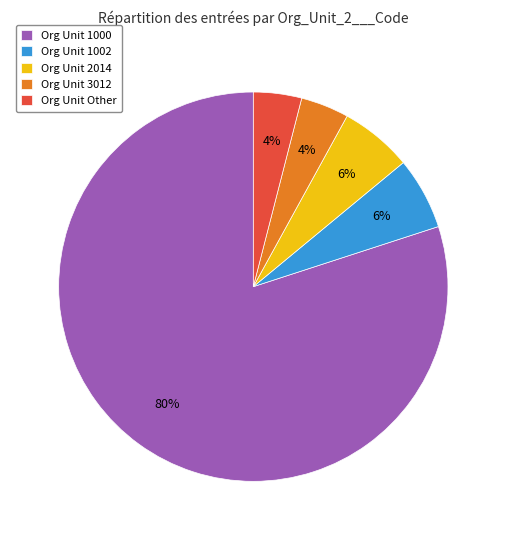

Which category has the biggest portion of the pie?

Org Unit 1000